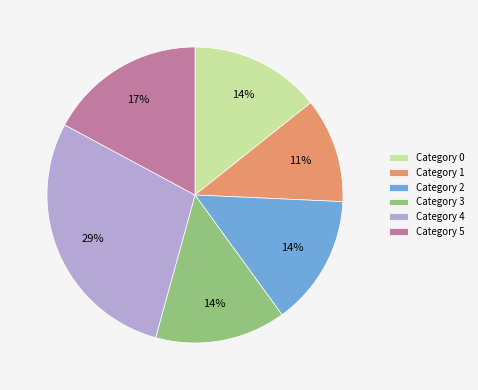

Combined, do Category 2 and Category 1 account for over 50%?

No